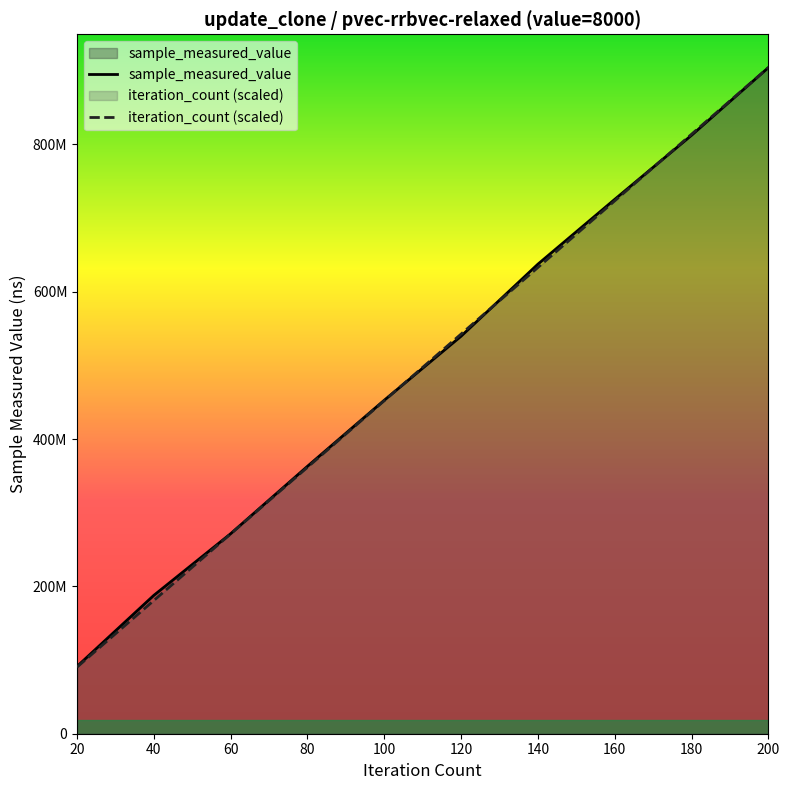

True or false: sample_measured_value and iteration_count cross at least once.

True